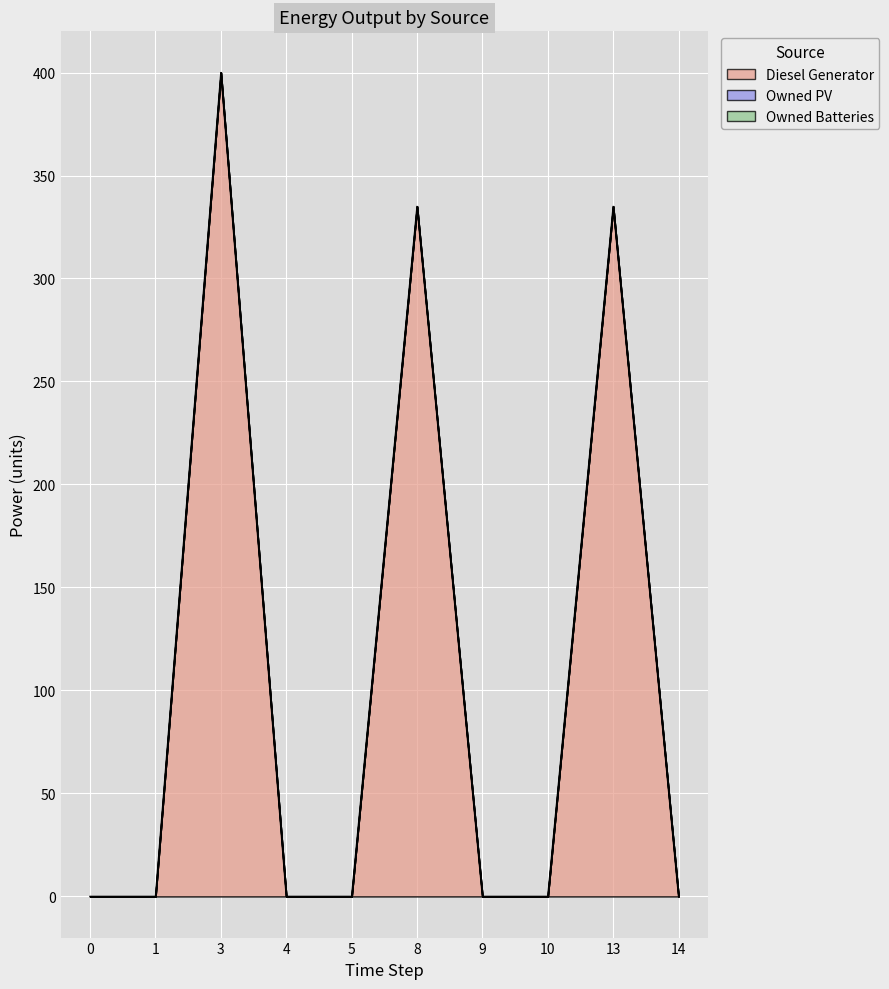

True or false: Owned Batteries has a value of 0.0 at 0.

True